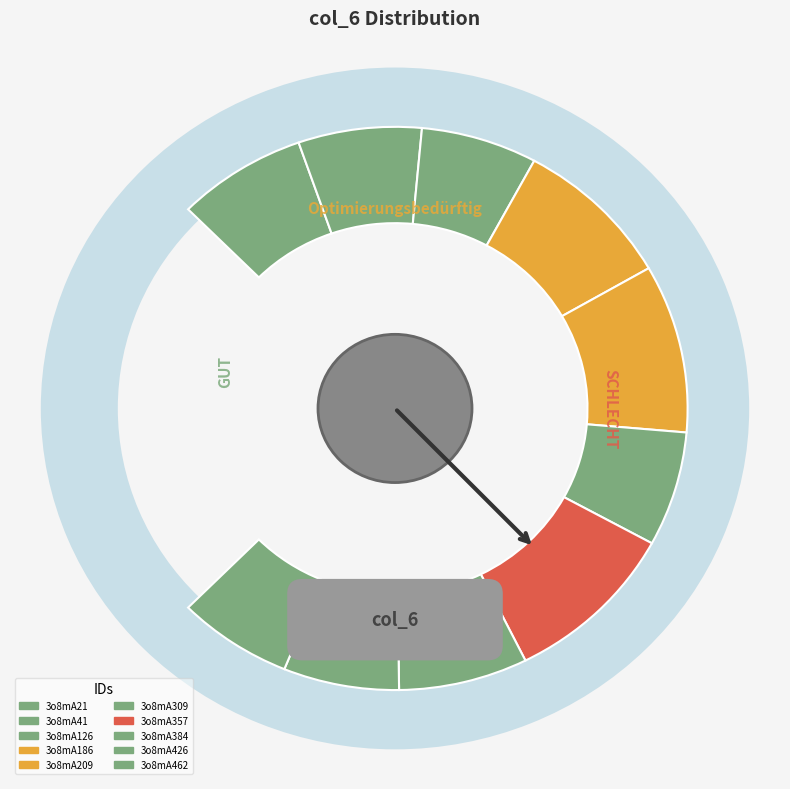

Rank the categories by value from highest to lowest.

3o8mA357, 3o8mA209, 3o8mA186, 3o8mA21, 3o8mA384, 3o8mA41, 3o8mA309, 3o8mA126, 3o8mA426, 3o8mA462